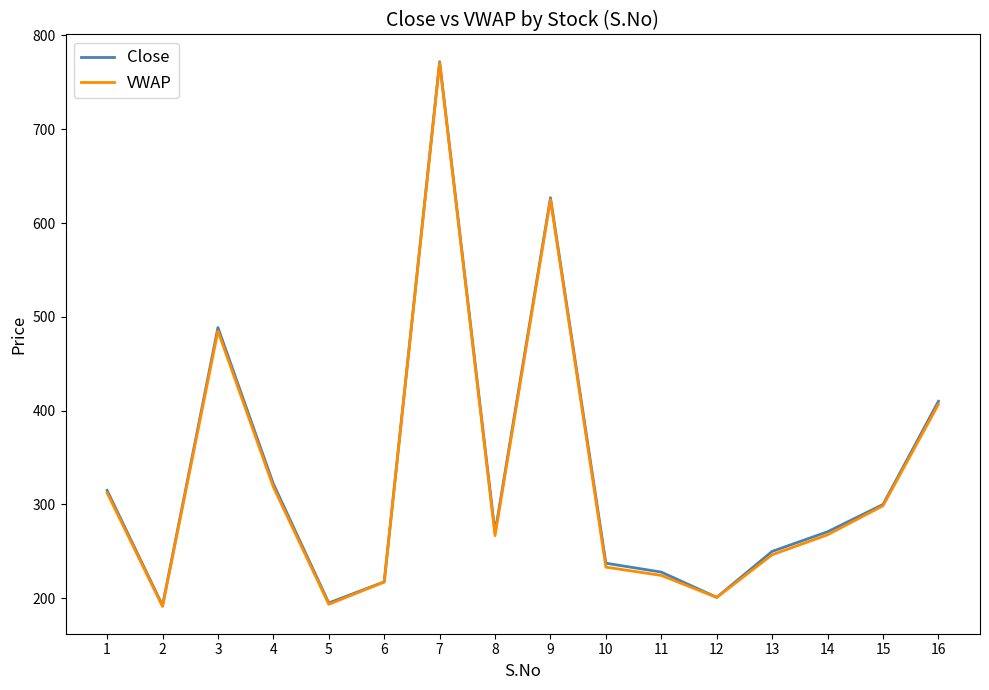

Where is Close nearest to the value 482?

3